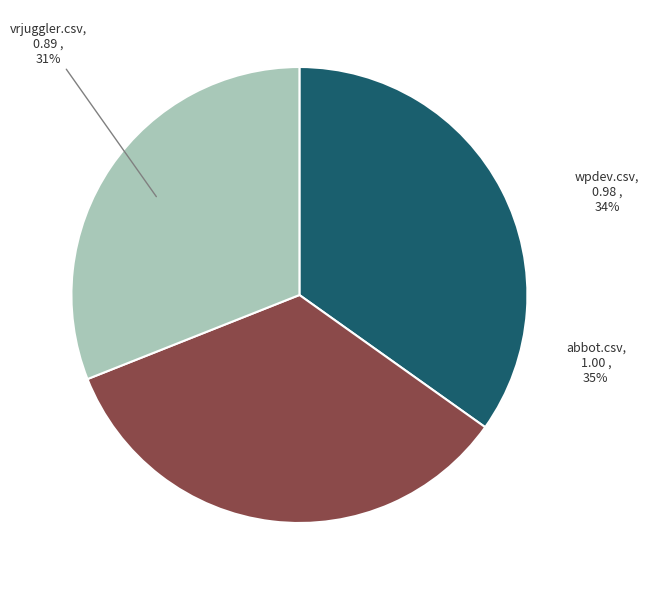

To the nearest percent, what is the average slice percentage?

33%